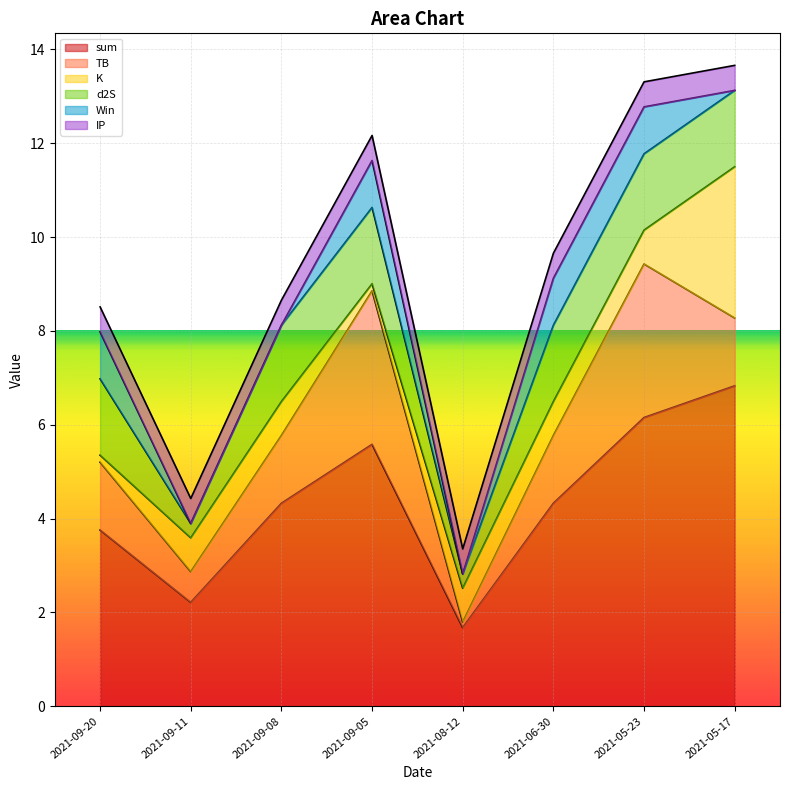

Reading left to right, extract all data points from this chart.

sum: 2021-09-20=3.8	2021-09-11=2.2	2021-09-08=4.3	2021-09-05=5.6	2021-08-12=1.7	2021-06-30=4.3	2021-05-23=6.2	2021-05-17=6.8
TB: 2021-09-20=1.4	2021-09-11=0.7	2021-09-08=1.4	2021-09-05=3.3	2021-08-12=0.1	2021-06-30=1.4	2021-05-23=3.3	2021-05-17=1.4
K: 2021-09-20=0.1	2021-09-11=0.7	2021-09-08=0.7	2021-09-05=0.1	2021-08-12=0.7	2021-06-30=0.7	2021-05-23=0.7	2021-05-17=3.2
d2S: 2021-09-20=1.6	2021-09-11=0.3	2021-09-08=1.6	2021-09-05=1.6	2021-08-12=0.3	2021-06-30=1.6	2021-05-23=1.6	2021-05-17=1.6
Win: 2021-09-20=1.0	2021-09-11=0.0	2021-09-08=0.0	2021-09-05=1.0	2021-08-12=0.0	2021-06-30=1.0	2021-05-23=1.0	2021-05-17=0.0
IP: 2021-09-20=0.5	2021-09-11=0.5	2021-09-08=0.5	2021-09-05=0.5	2021-08-12=0.5	2021-06-30=0.5	2021-05-23=0.5	2021-05-17=0.5